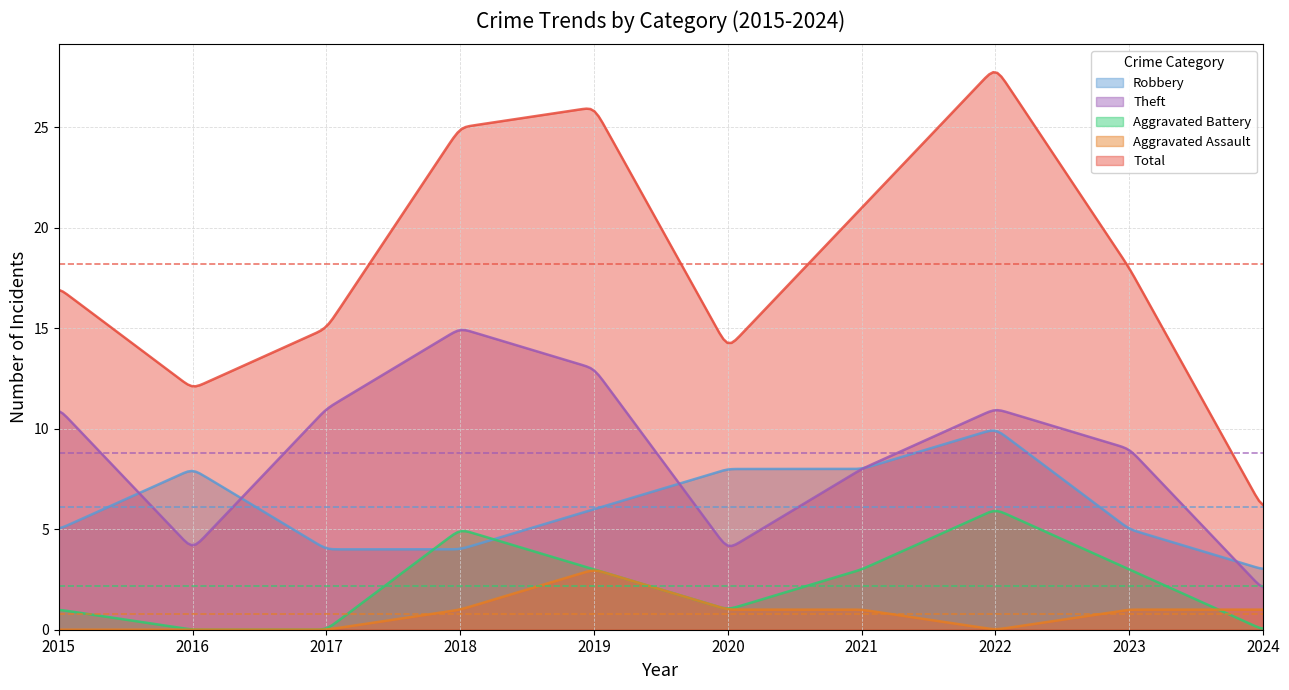

Does the chart display data point markers on the line(s)?

No